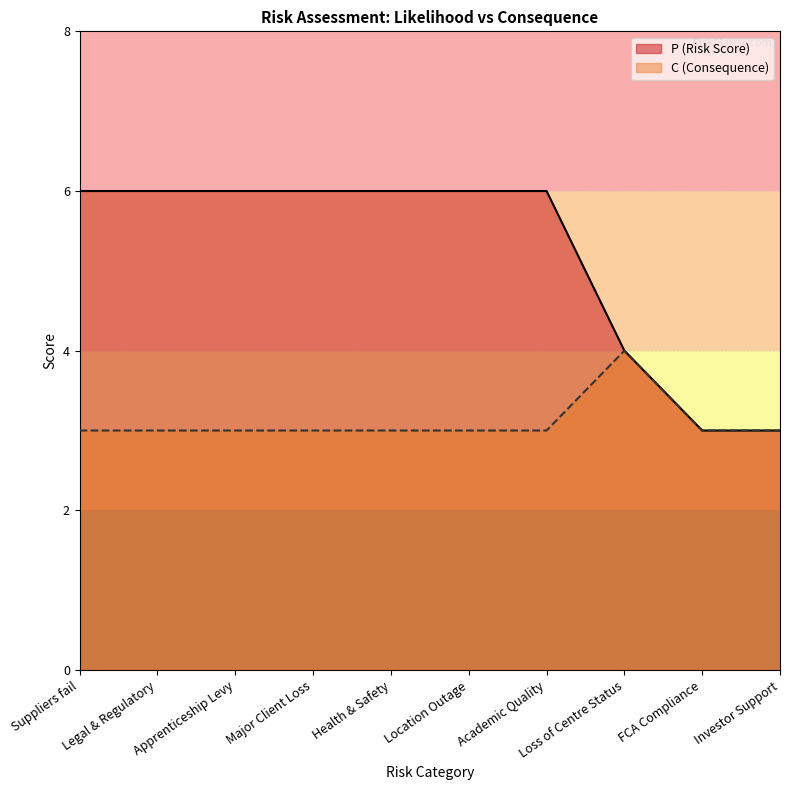

True or false: P (Risk Score) and C (Consequence) cross at least once.

False